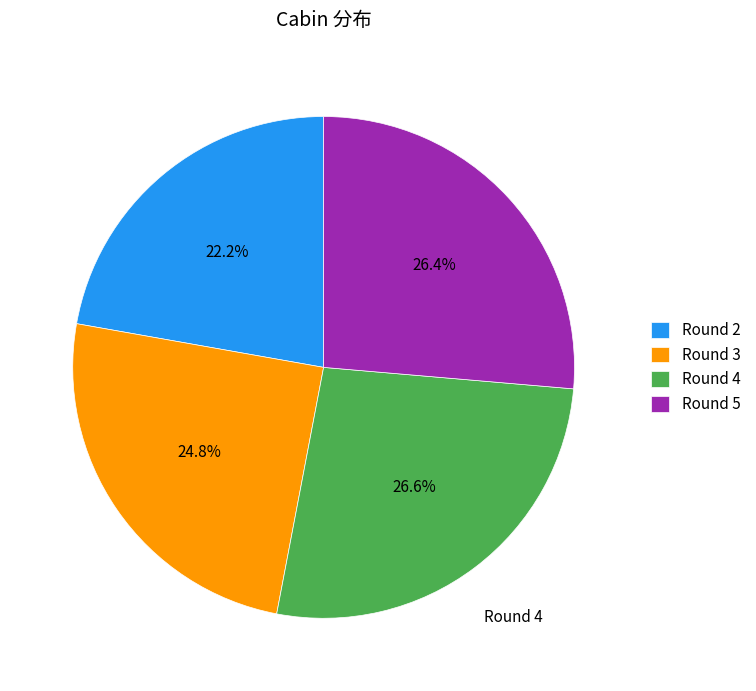

To the nearest percent, what portion does Round 2 represent?

22%